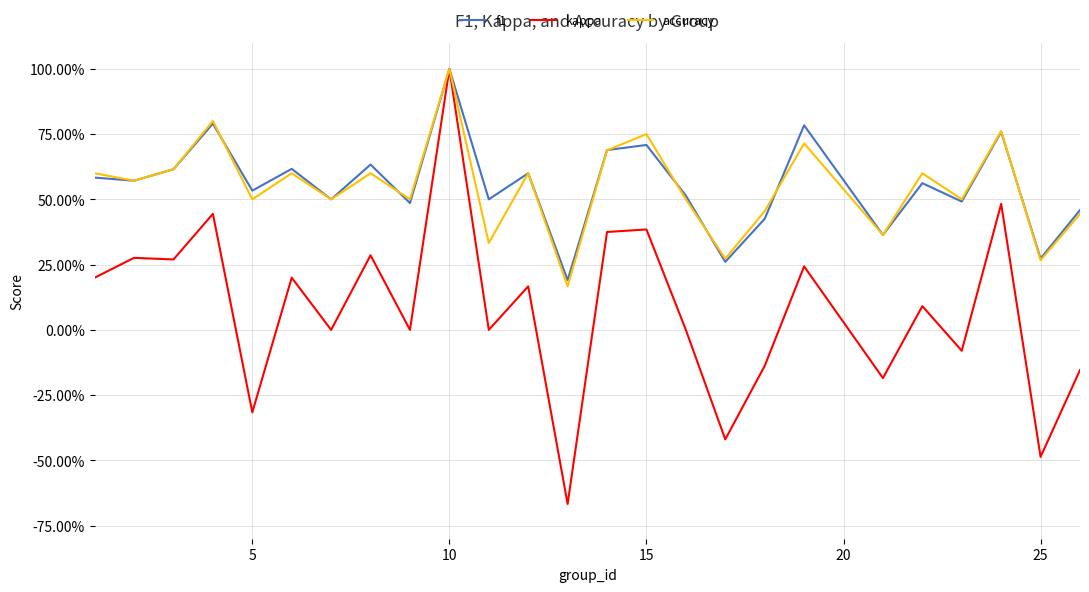

What is the average value of the accuracy series?

0.5